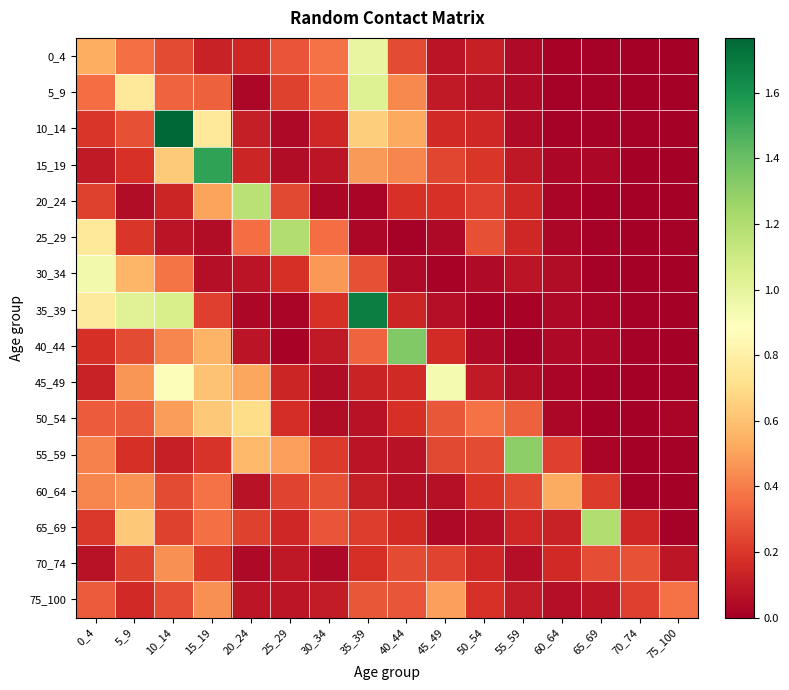

What is the total value across all series at 35_39?

6.6